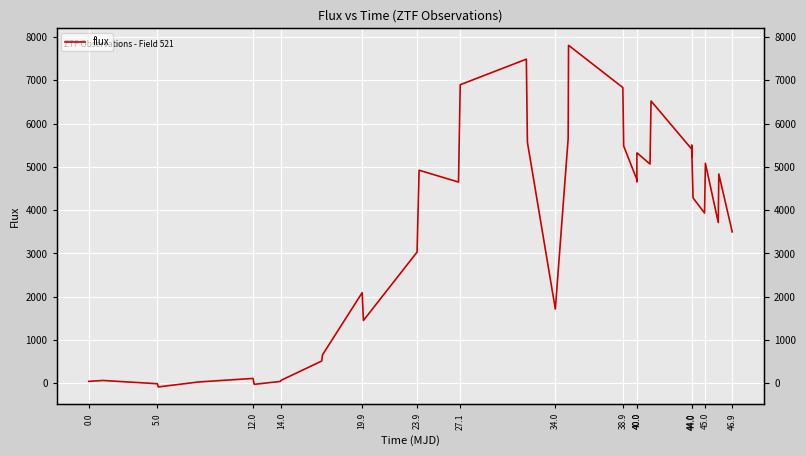

How many lines are shown in the chart?

1